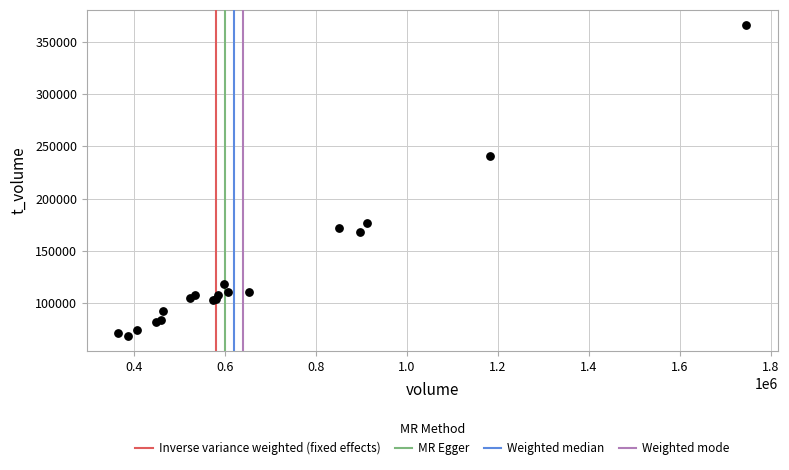

What Y value in the scatter plot is closest to 217325?

240578